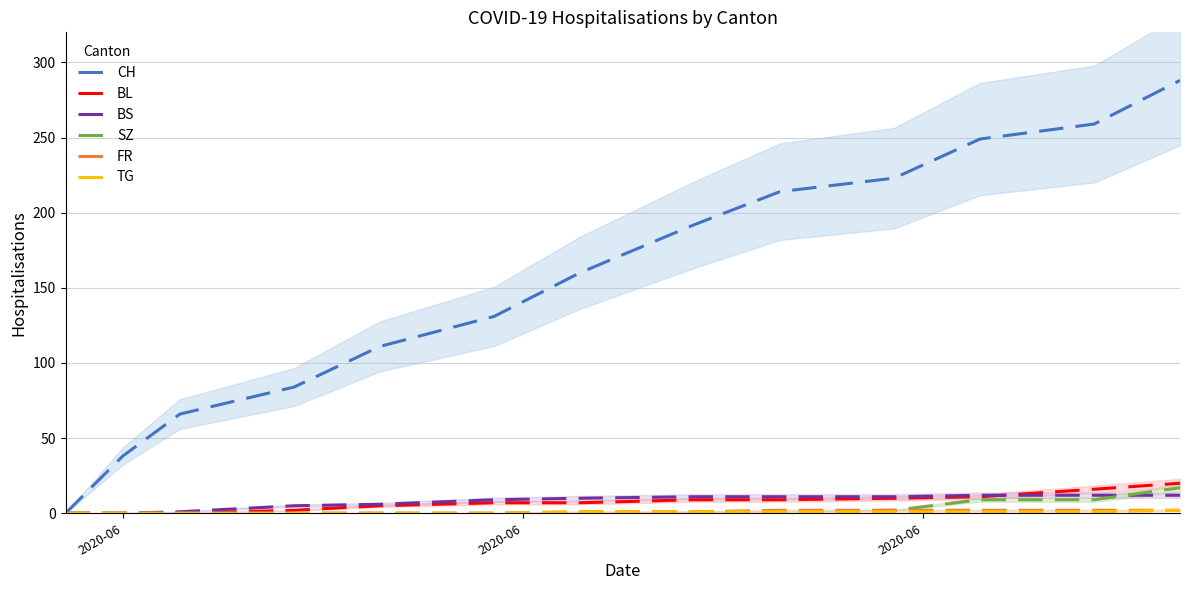

At 2020-06, list the series in order from largest to smallest.

CH, BL, BS, SZ, FR, TG